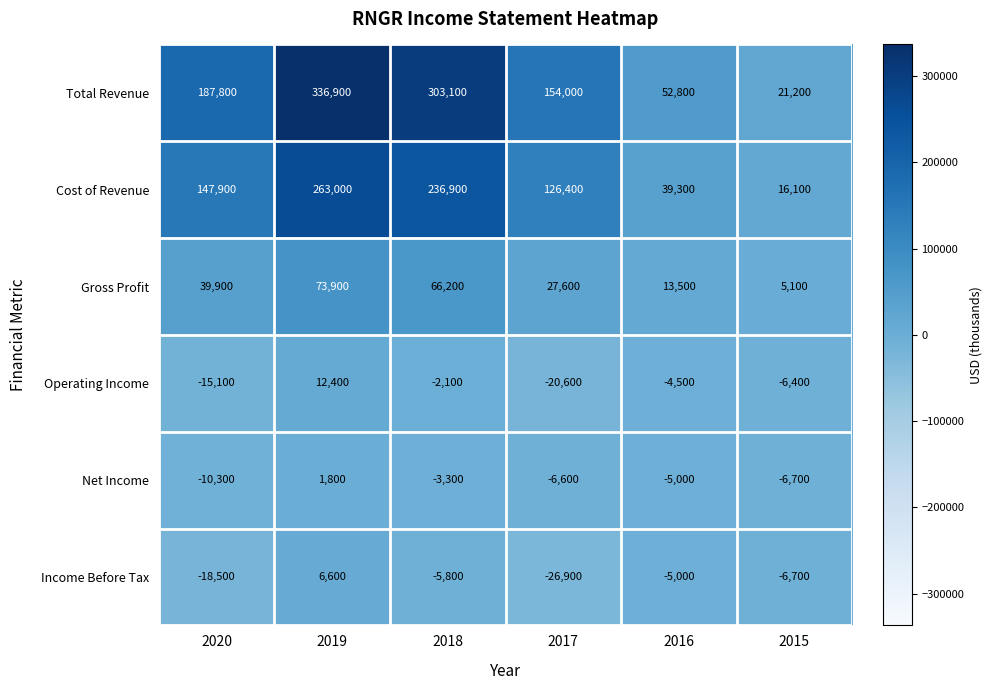

Which series has the largest total across all categories?

Total Revenue